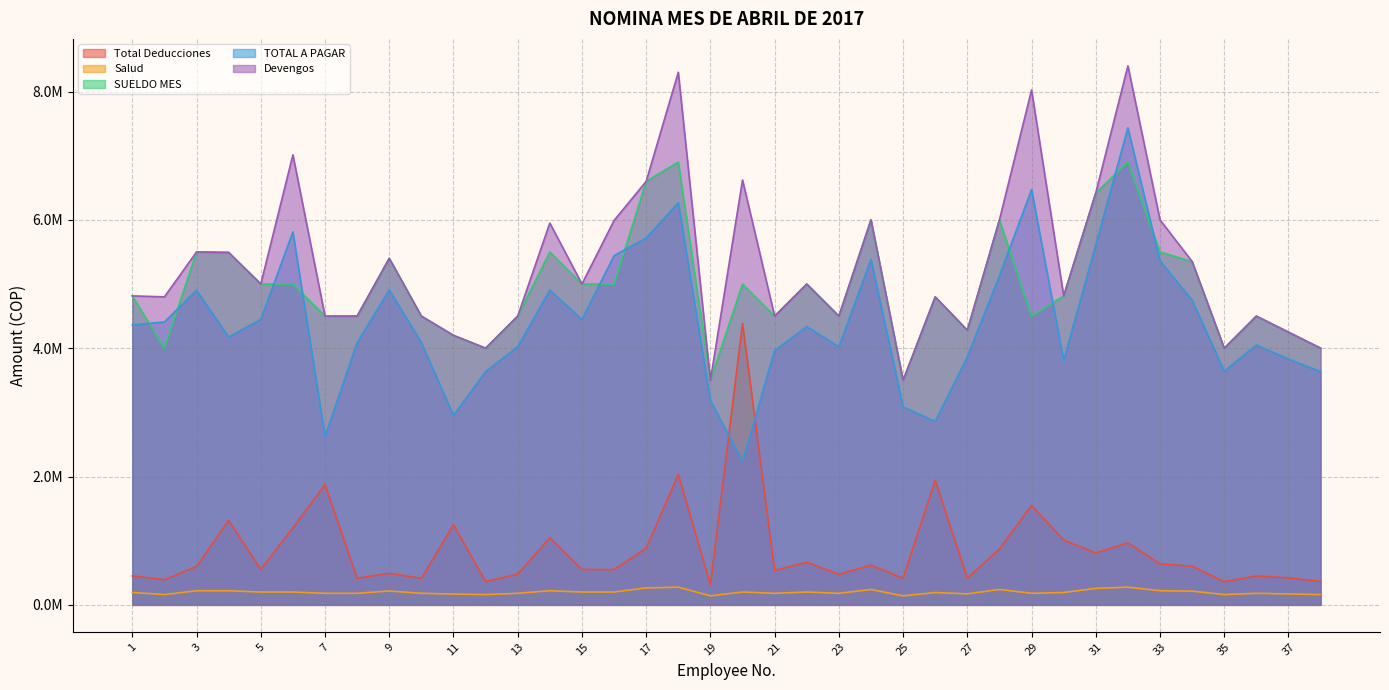

The value of Total Deducciones at 8 is 283841.6. True or false?

False